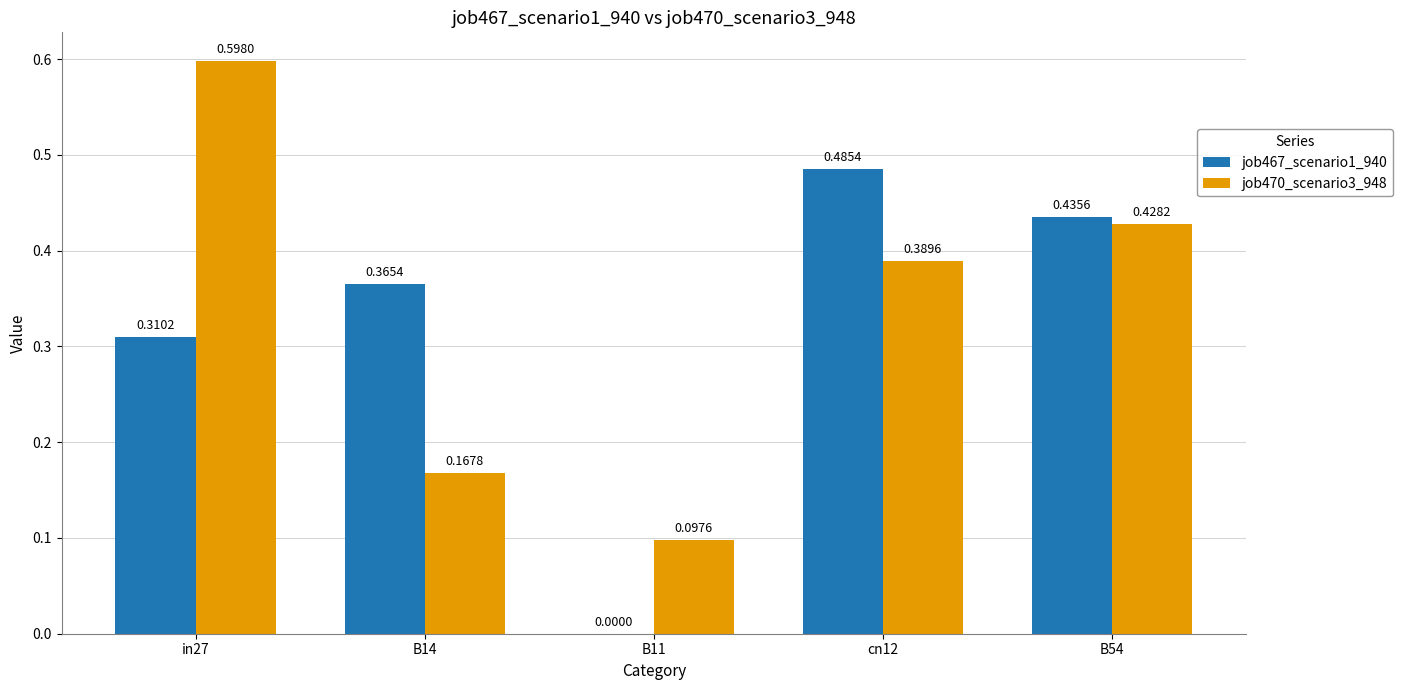

At which category is the sum across all series the highest?

in27